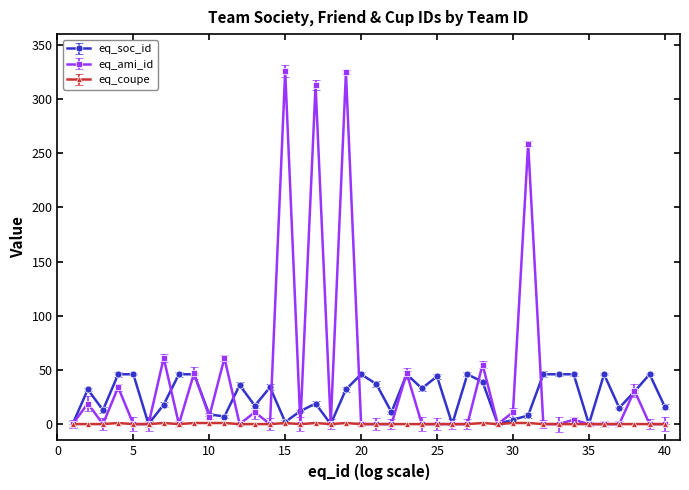

Which series has the largest range (max minus min)?

eq_ami_id